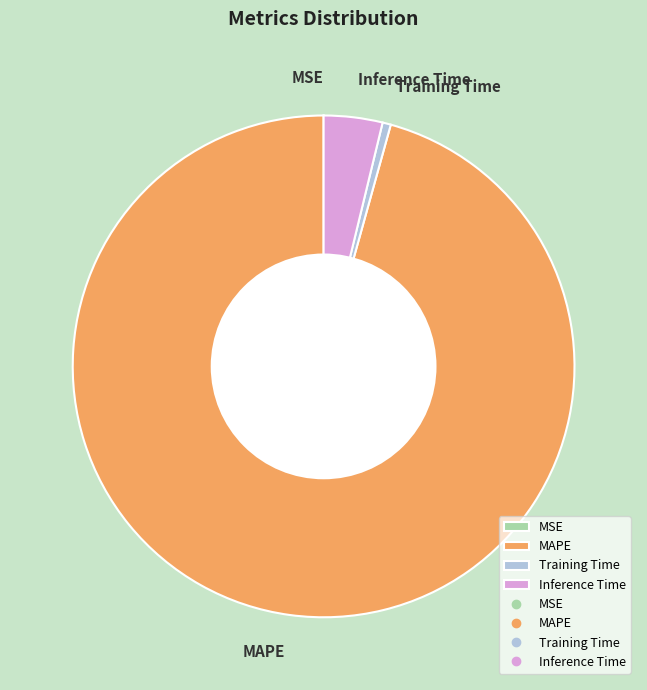

What is the majority slice?

MAPE